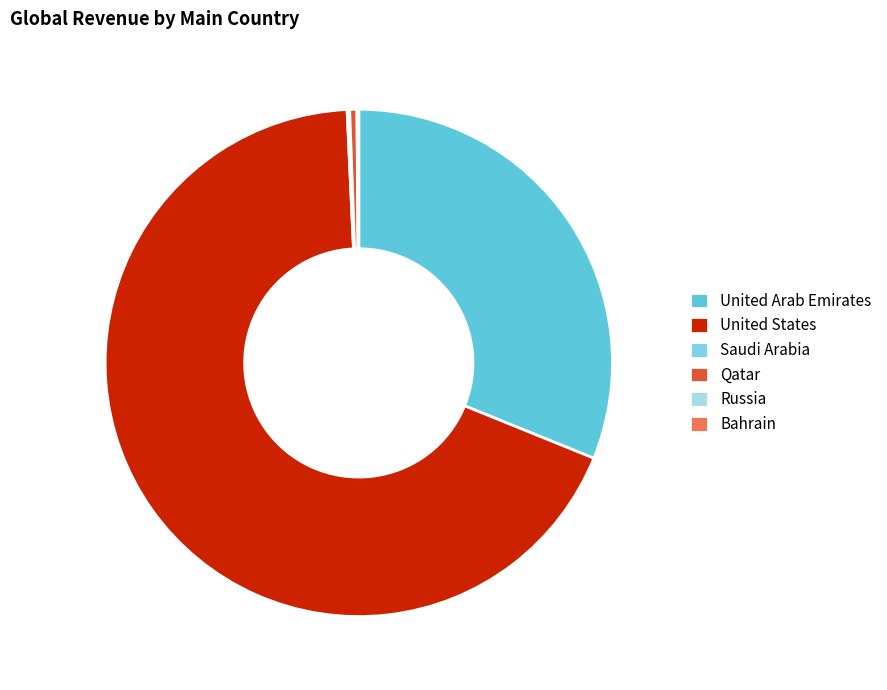

Does any single category account for the majority?

Yes